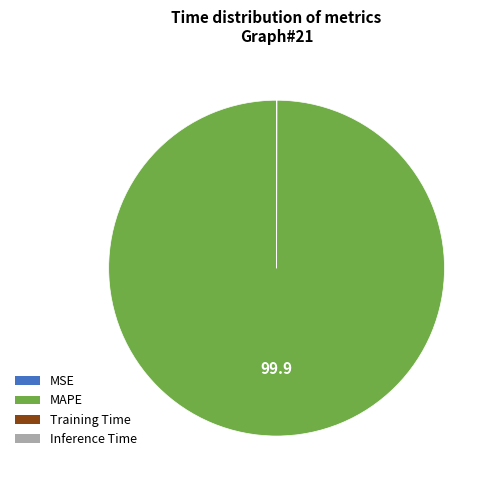

True or false: MAPE accounts for 100% of the total.

True